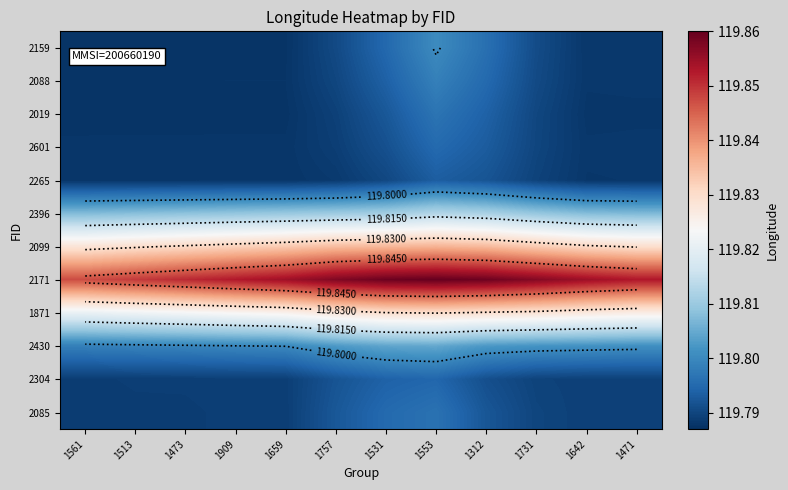

Is it true that 2085 equals 45.8 at 1312?

False